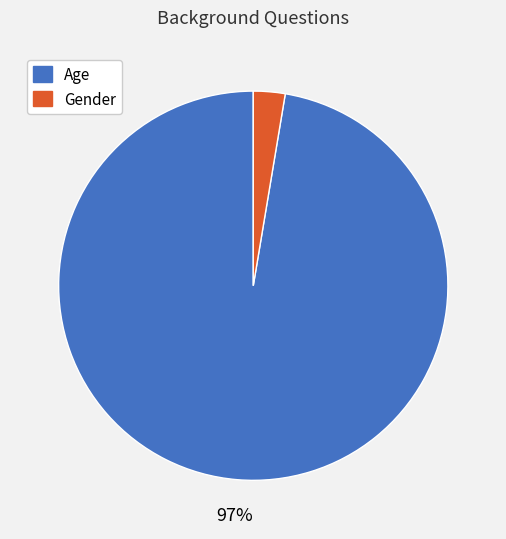

Combined, do Age and Gender account for over 50%?

Yes